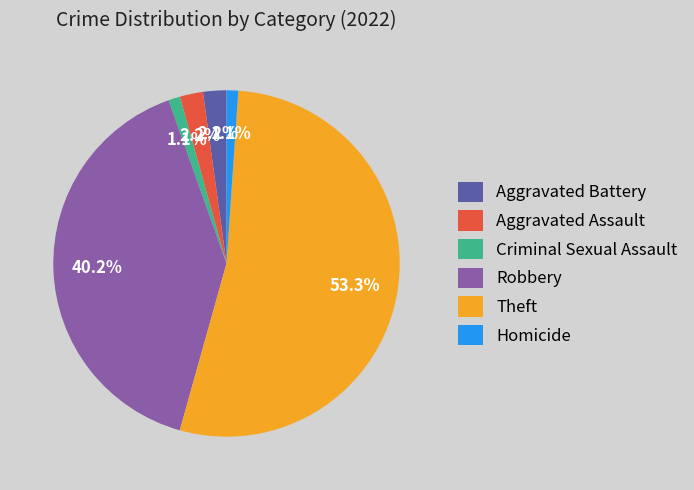

Which category has the biggest portion of the pie?

Theft